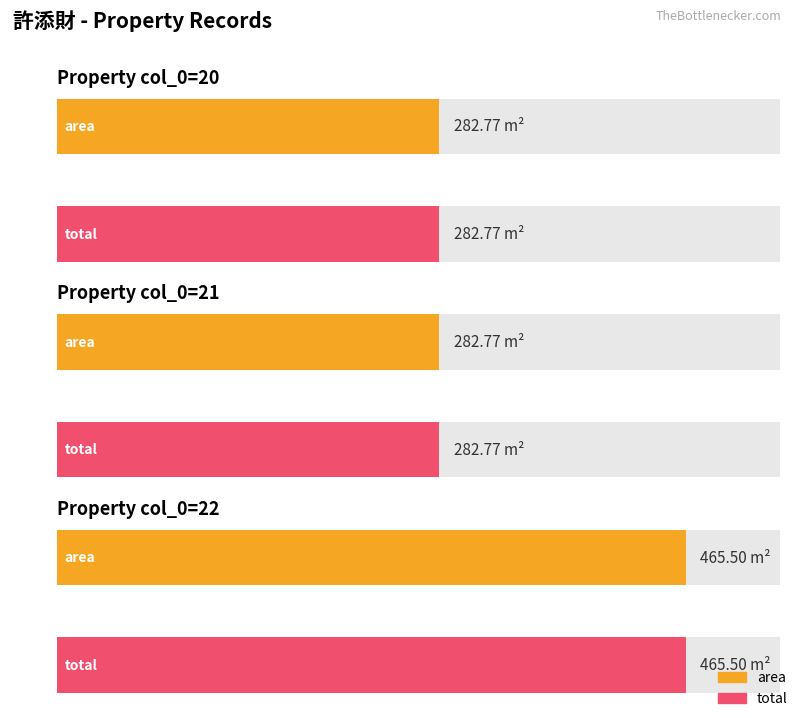

How many bars are there in each group?

2